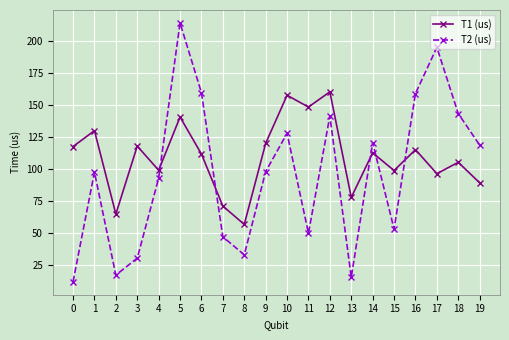

What is the difference between the T2 (us) values at 19 and 7?

71.7